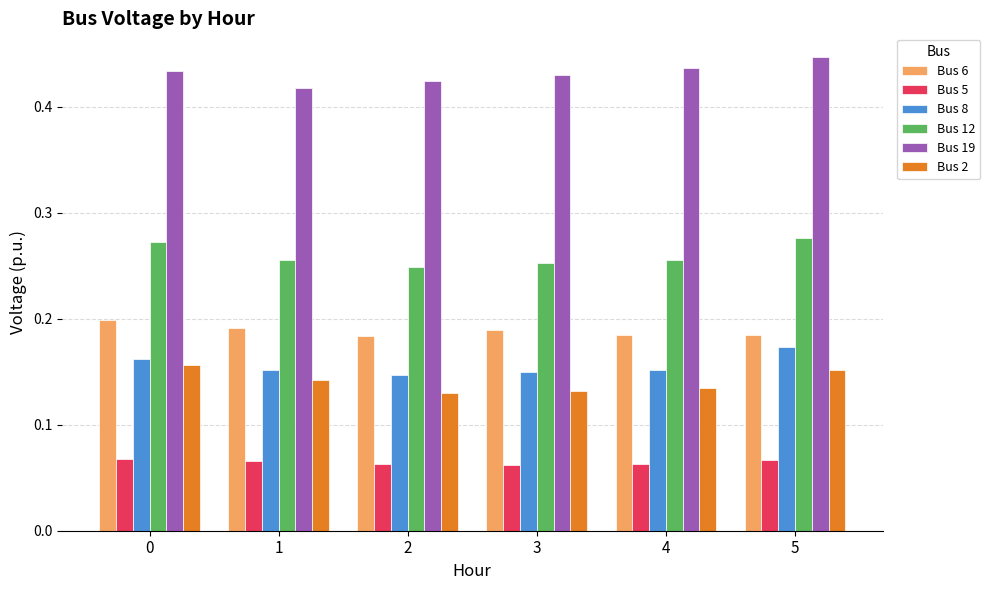

What are all the series names shown in the legend?

Bus 6, Bus 5, Bus 8, Bus 12, Bus 19, Bus 2